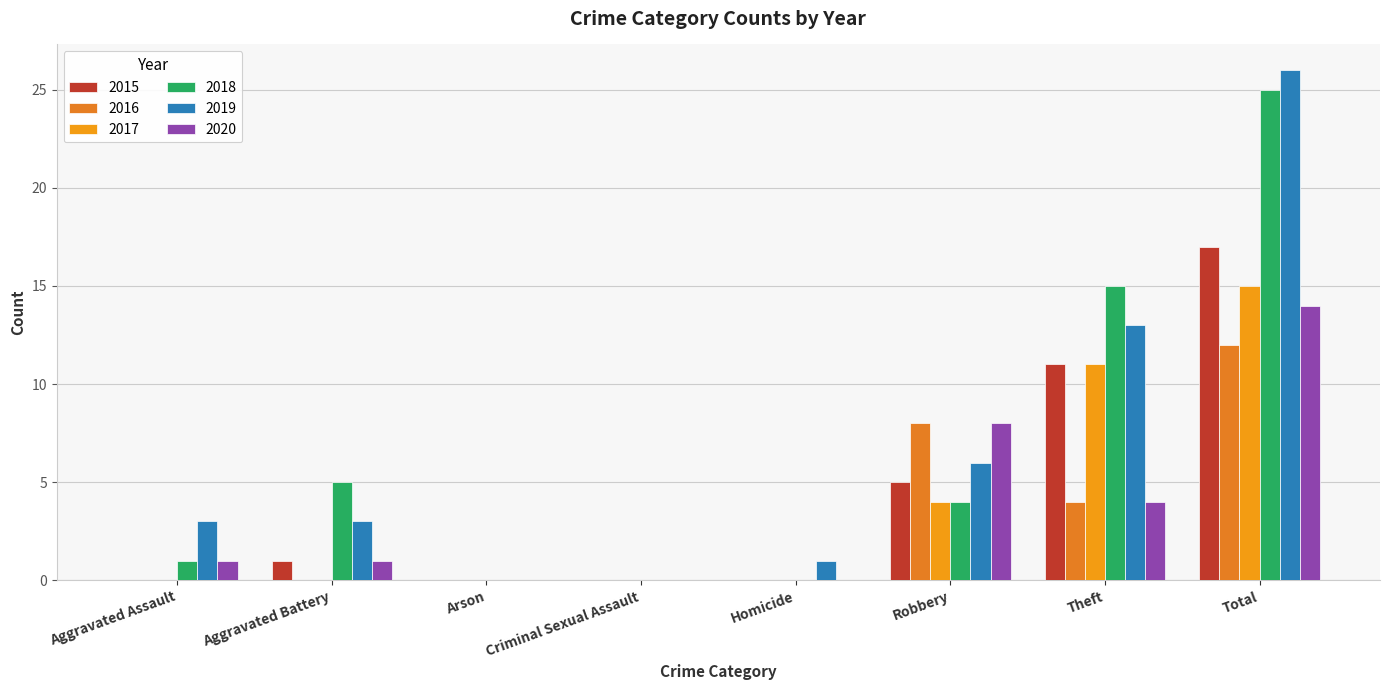

Reading left to right, transcribe all the data shown in this chart.

2015: Aggravated Assault=0	Aggravated Battery=1	Arson=0	Criminal Sexual Assault=0	Homicide=0	Robbery=5	Theft=11	Total=17
2016: Aggravated Assault=0	Aggravated Battery=0	Arson=0	Criminal Sexual Assault=0	Homicide=0	Robbery=8	Theft=4	Total=12
2017: Aggravated Assault=0	Aggravated Battery=0	Arson=0	Criminal Sexual Assault=0	Homicide=0	Robbery=4	Theft=11	Total=15
2018: Aggravated Assault=1	Aggravated Battery=5	Arson=0	Criminal Sexual Assault=0	Homicide=0	Robbery=4	Theft=15	Total=25
2019: Aggravated Assault=3	Aggravated Battery=3	Arson=0	Criminal Sexual Assault=0	Homicide=1	Robbery=6	Theft=13	Total=26
2020: Aggravated Assault=1	Aggravated Battery=1	Arson=0	Criminal Sexual Assault=0	Homicide=0	Robbery=8	Theft=4	Total=14